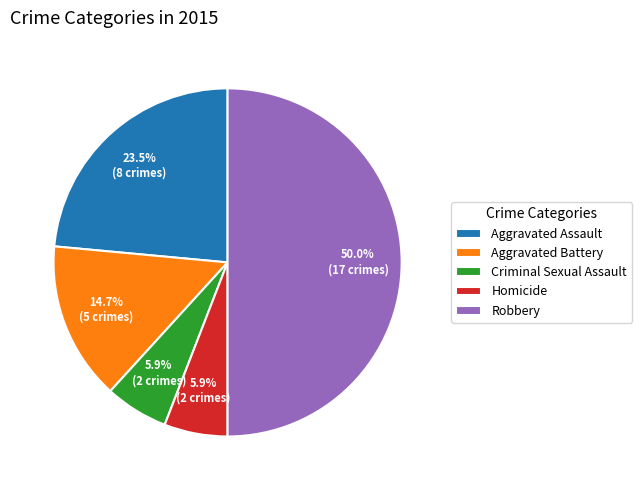

Which slice is the largest?

Robbery